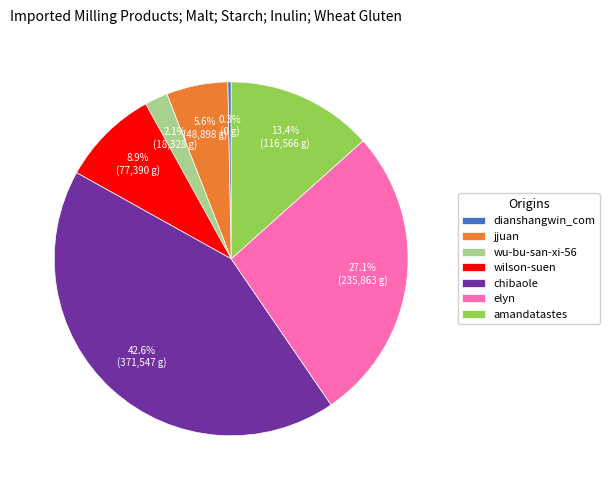

How many segments does this pie chart have?

7